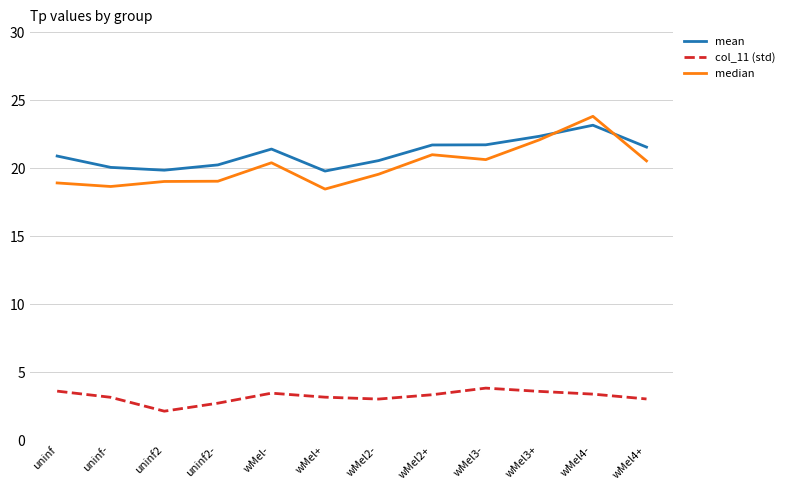

What position from the right is wMel+?

7